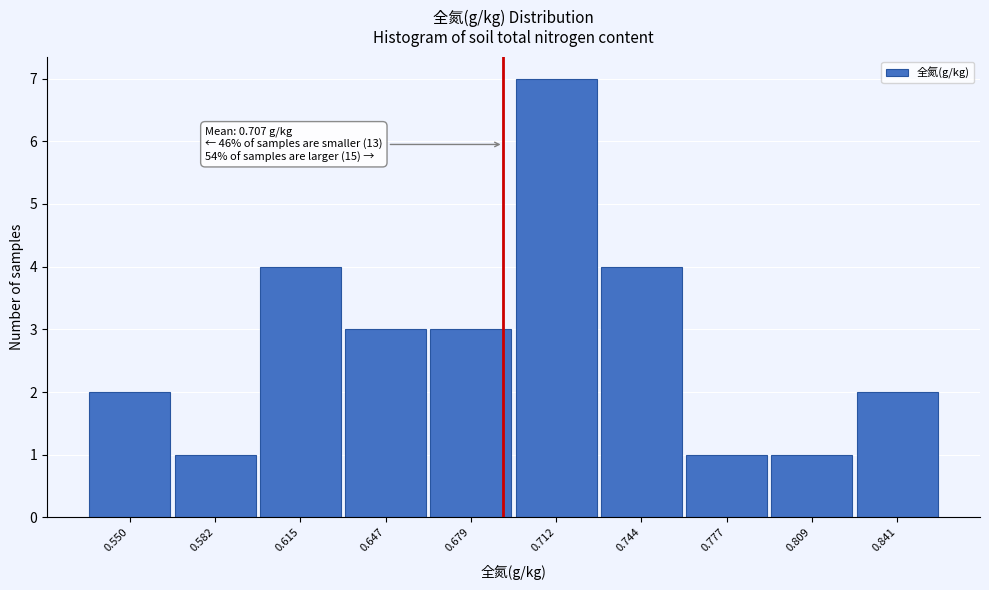

Reading right to left, transcribe all the data shown in this chart.

0.841=2	0.809=1	0.777=1	0.744=4	0.712=7	0.679=3	0.647=3	0.615=4	0.582=1	0.550=2